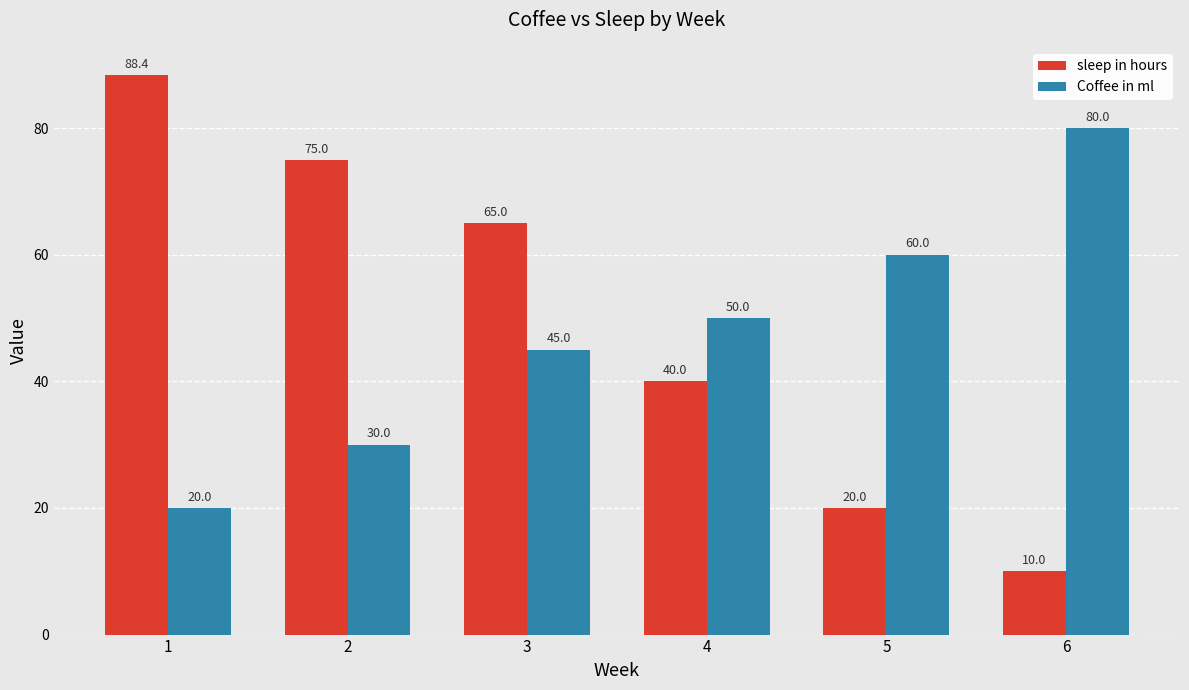

What is the maximum value shown in the chart?

88.4